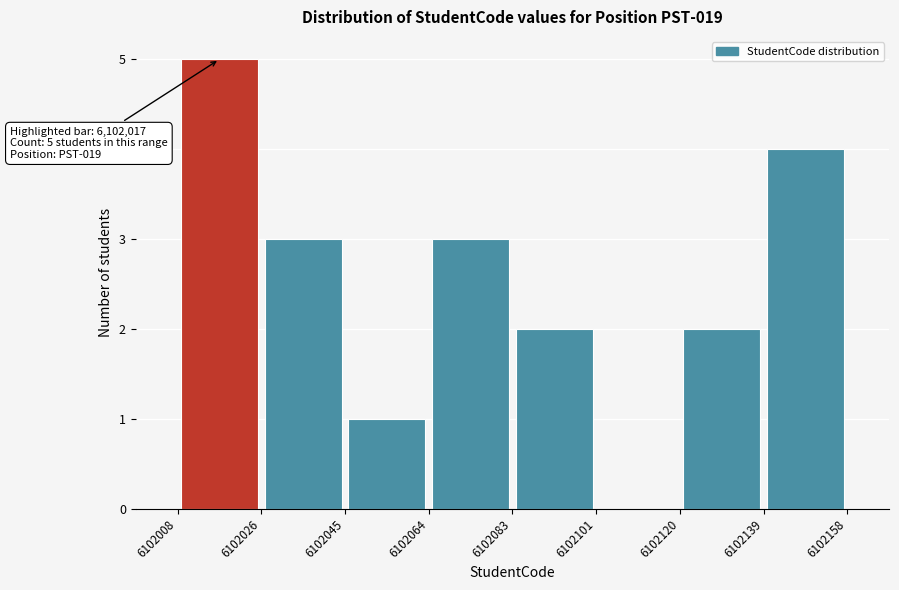

Which range on the x-axis has the tallest bar?

6102008 to 6102026